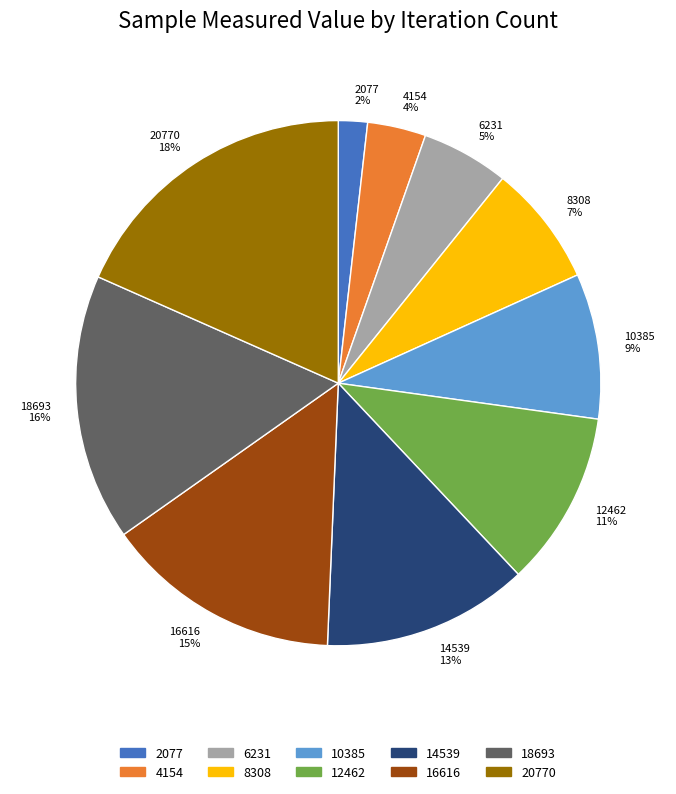

How many segments does this pie chart have?

10